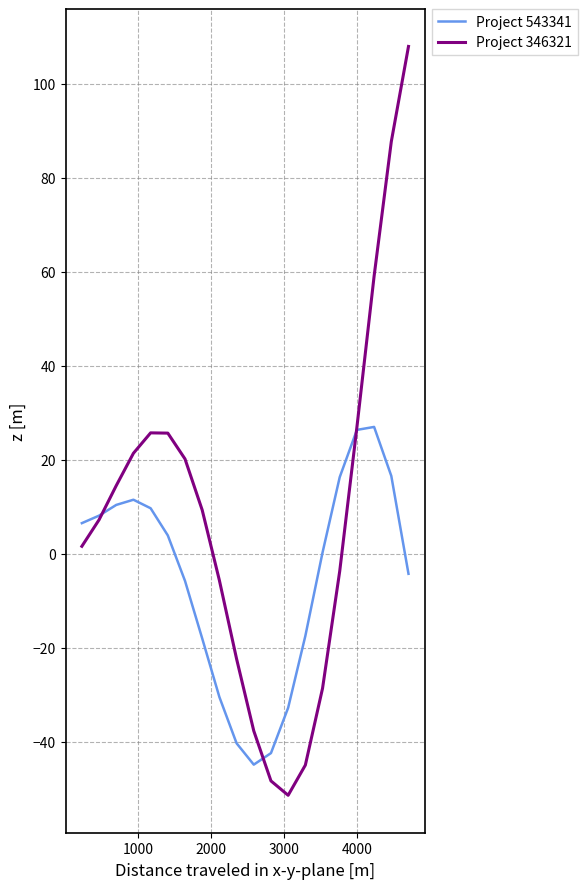

Rank the series by their maximum value, from highest to lowest.

Project 346321, Project 543341